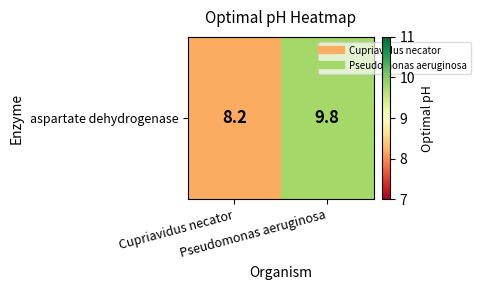

Approximately how many times larger is the value at Cupriavidus necator compared to Pseudomonas aeruginosa?

0.8